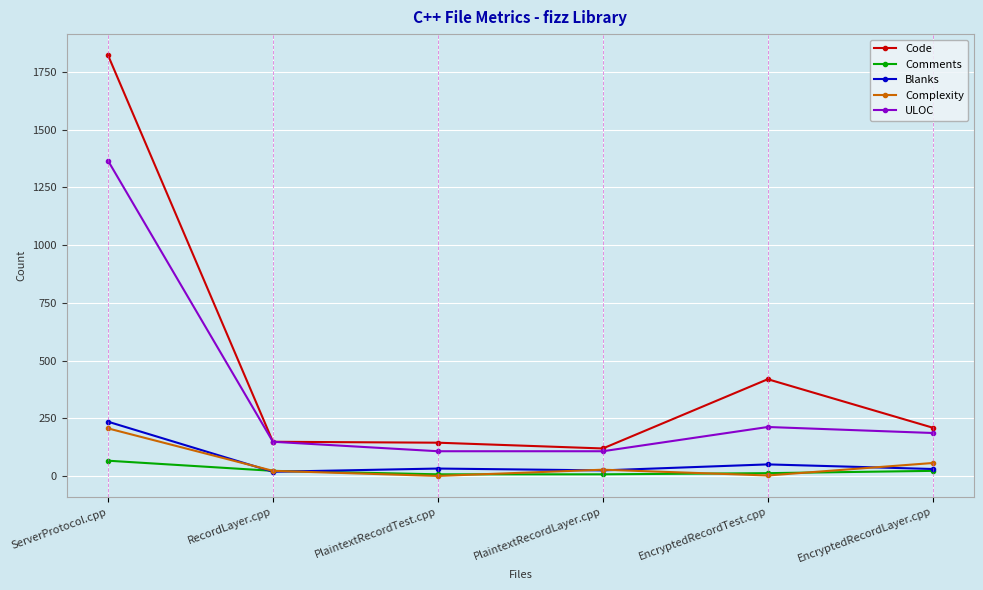

What is the maximum value for Complexity?

206